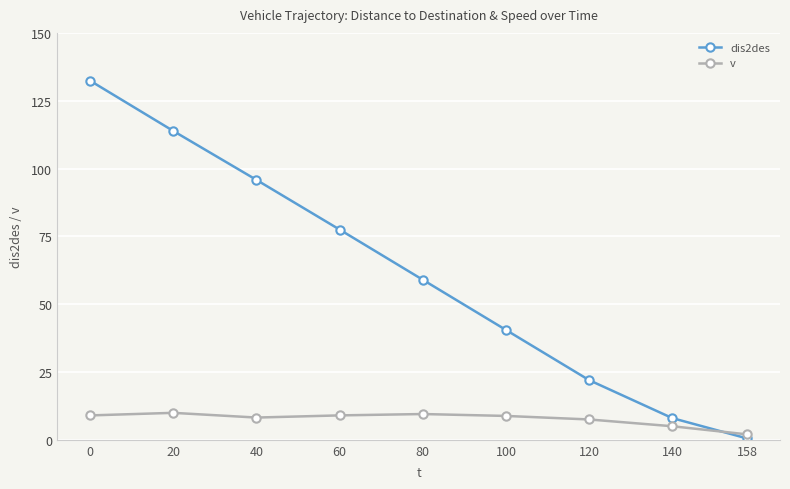

Which series changed the most between 0 and 80?

dis2des